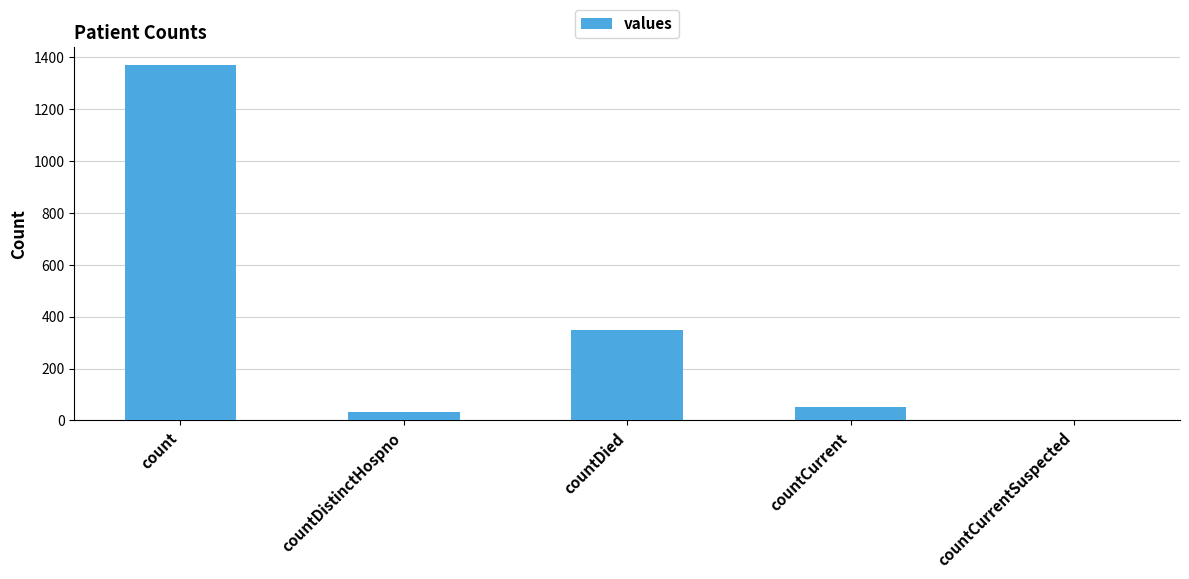

Reading left to right, extract all data points from this chart.

1371	33	349	52	0